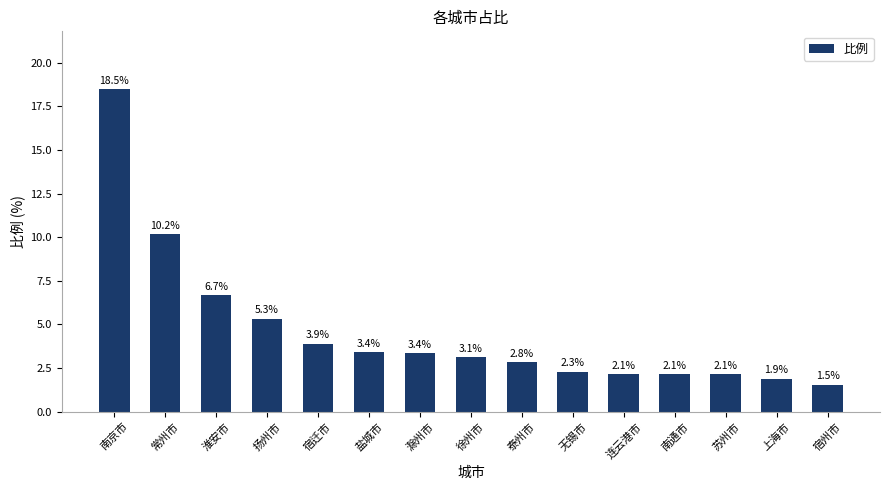

What is the change in value from 滁州市 to 苏州市?

-1.2